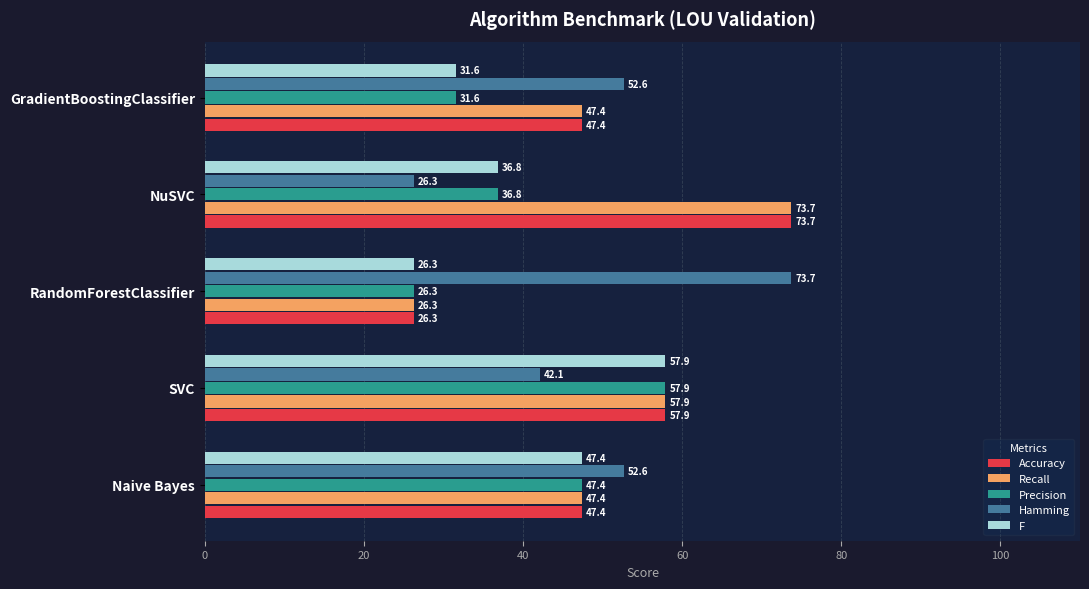

True or false: Hamming has a value of 20.0 at SVC.

False